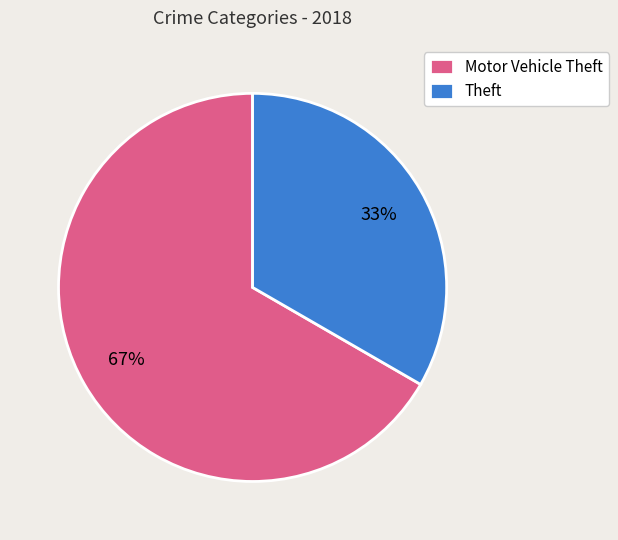

Which has a higher value, Theft or Motor Vehicle Theft?

Motor Vehicle Theft